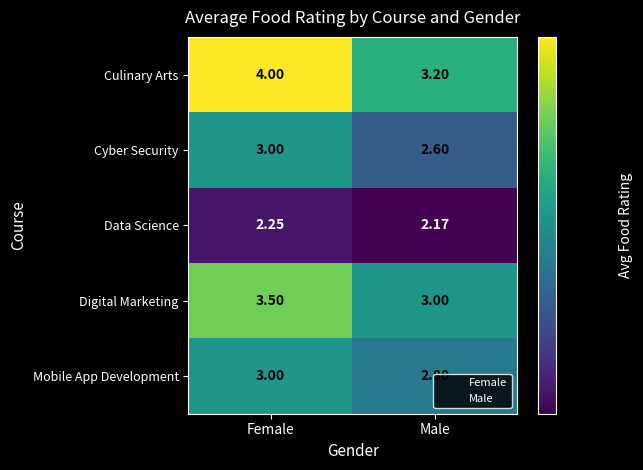

Which series changed the most between Female and Male?

Culinary Arts